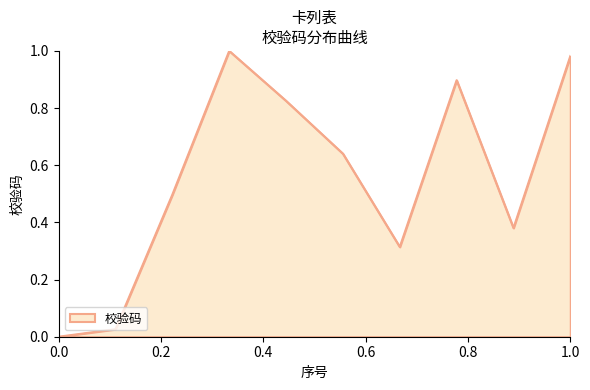

How many lines are shown in the chart?

1